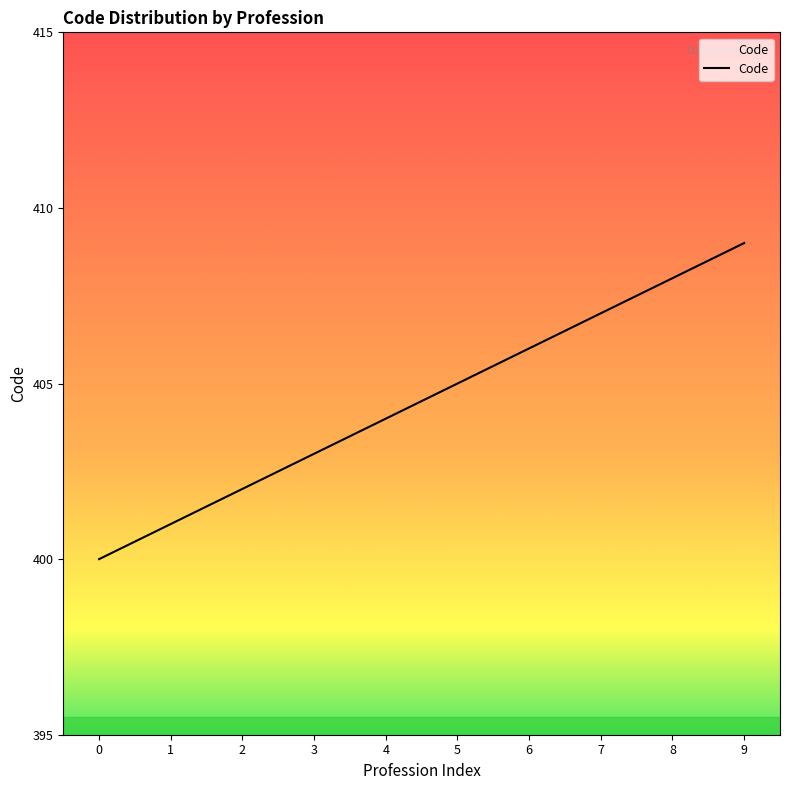

Does the chart display data point markers on the line(s)?

No